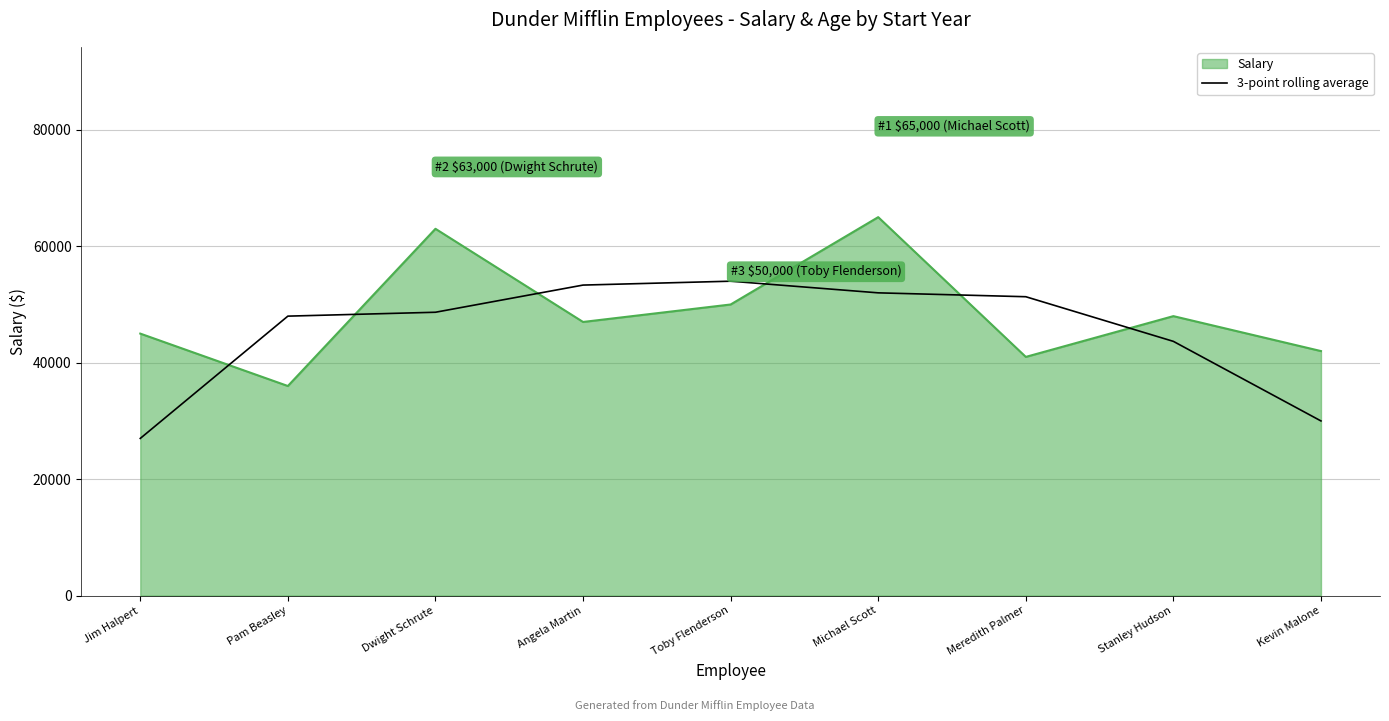

What is the difference between the Salary values at Toby Flenderson and Pam Beasley?

14000.0